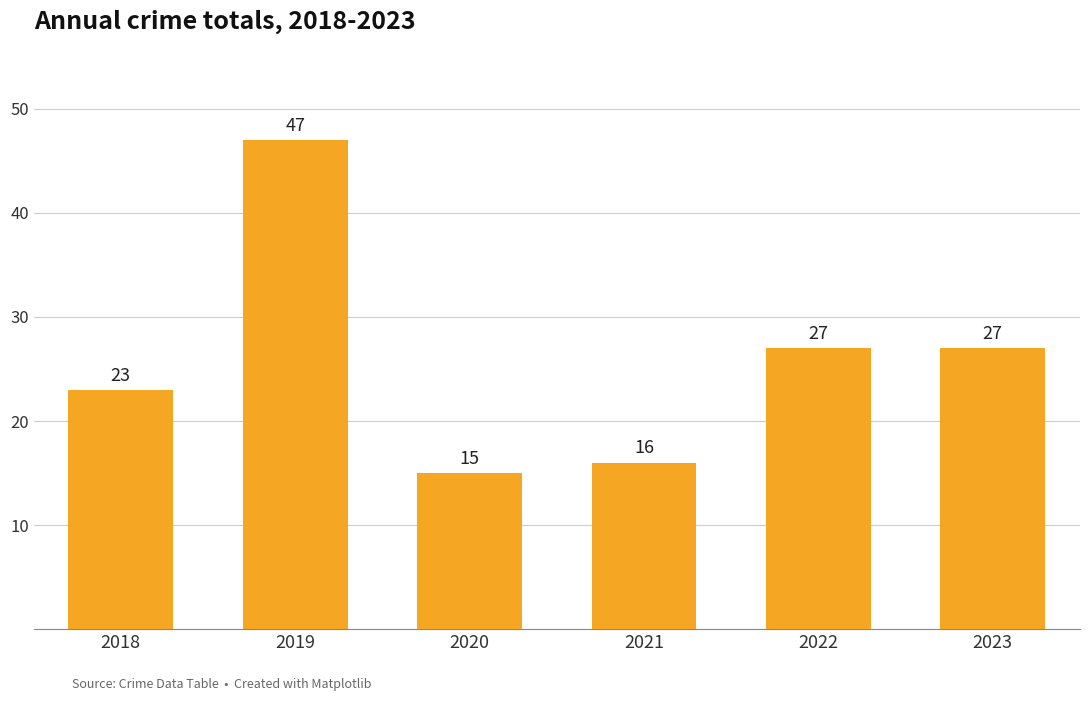

What is the value of the 2nd bar from the left?

47